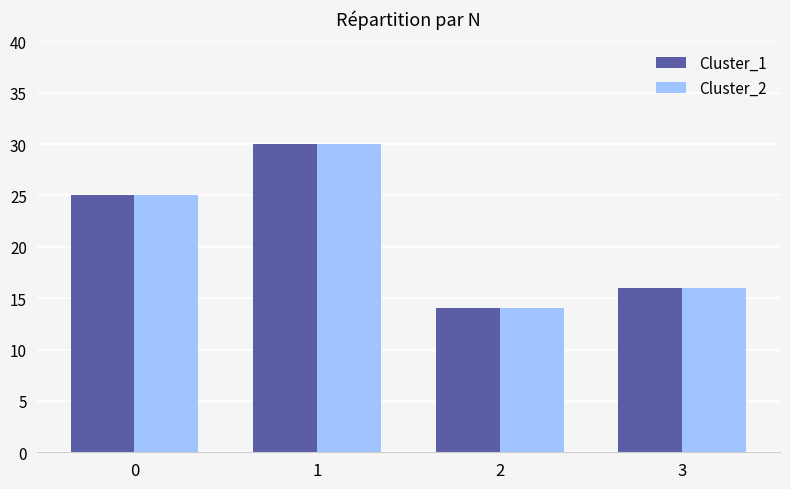

Which category has the lowest value across all series?

2